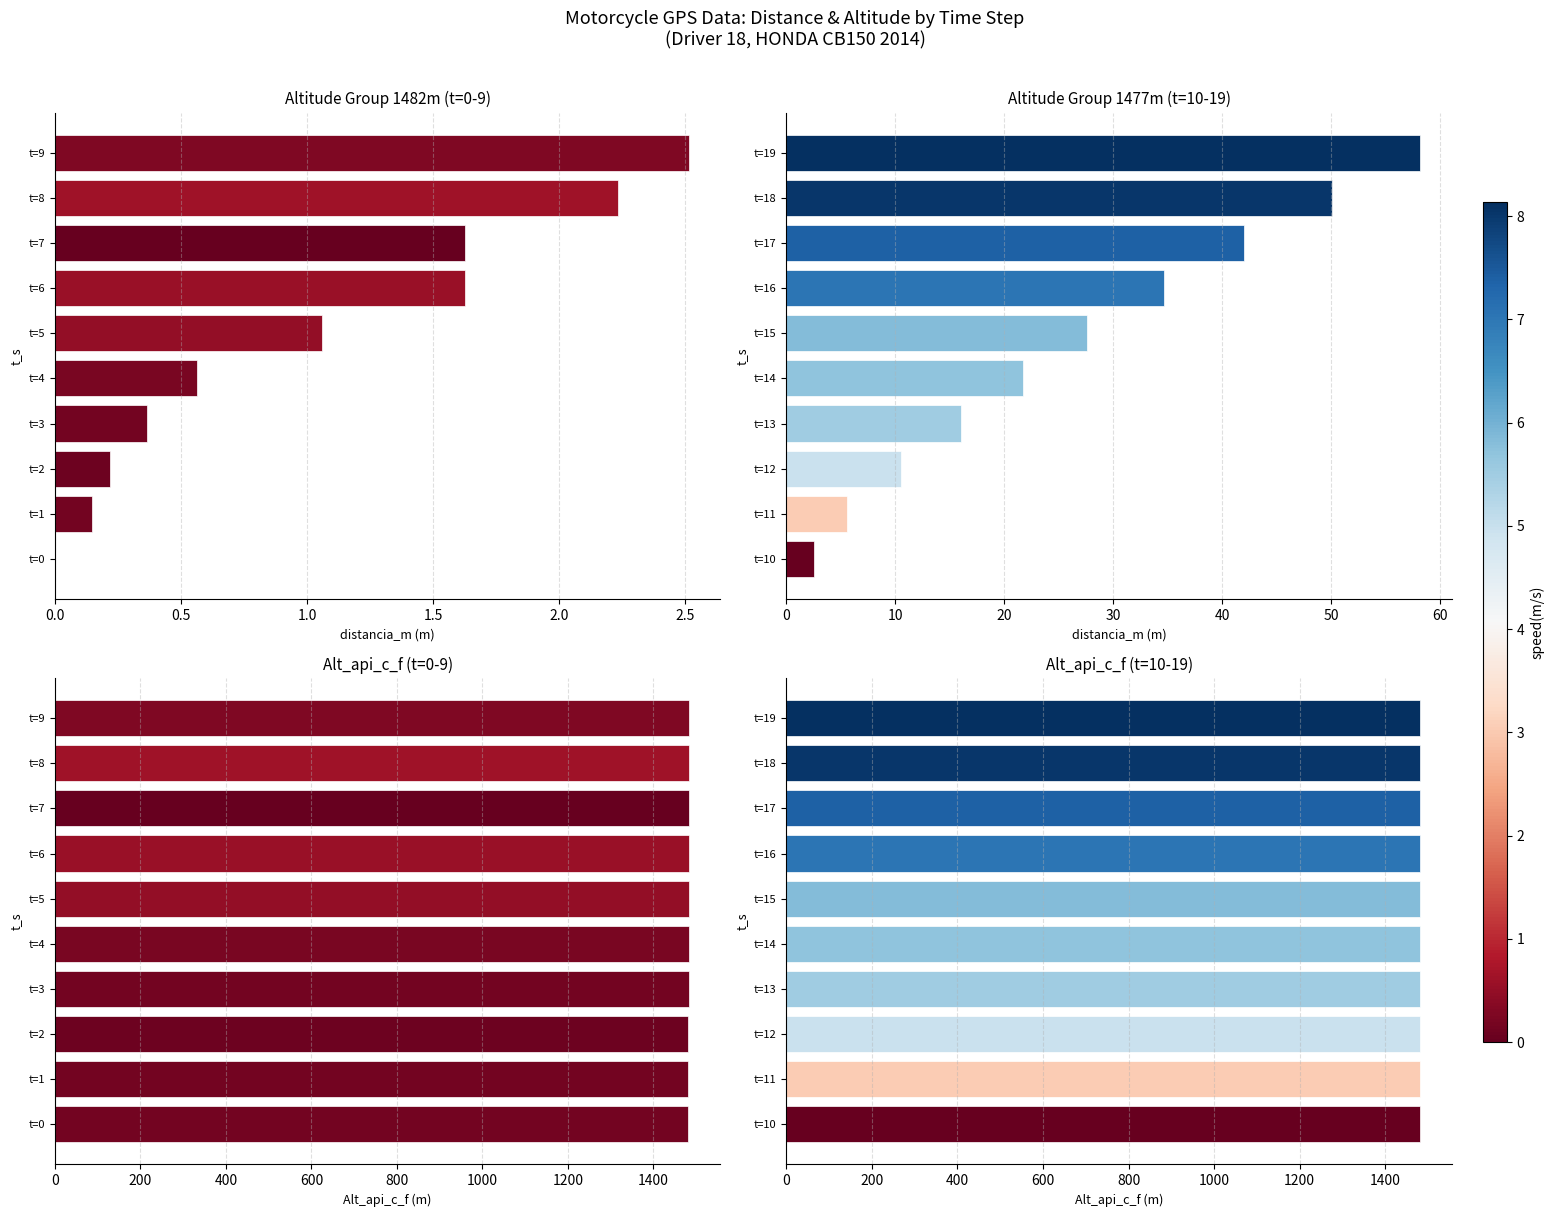

How many data points in Altitude Group 1477m (t=10-19) are less than 27?

5